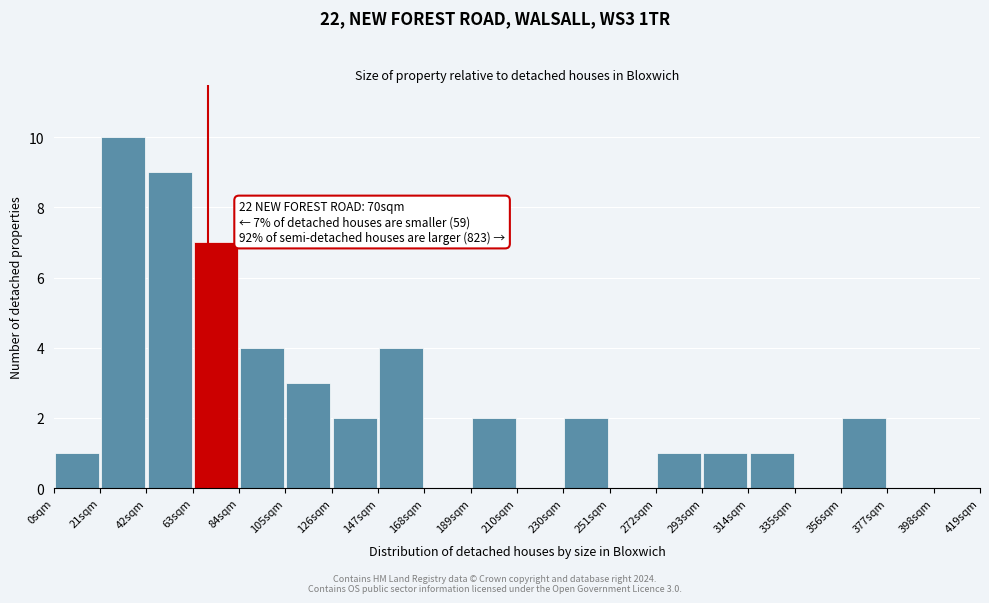

Which range on the x-axis has the tallest bar?

21 to 42